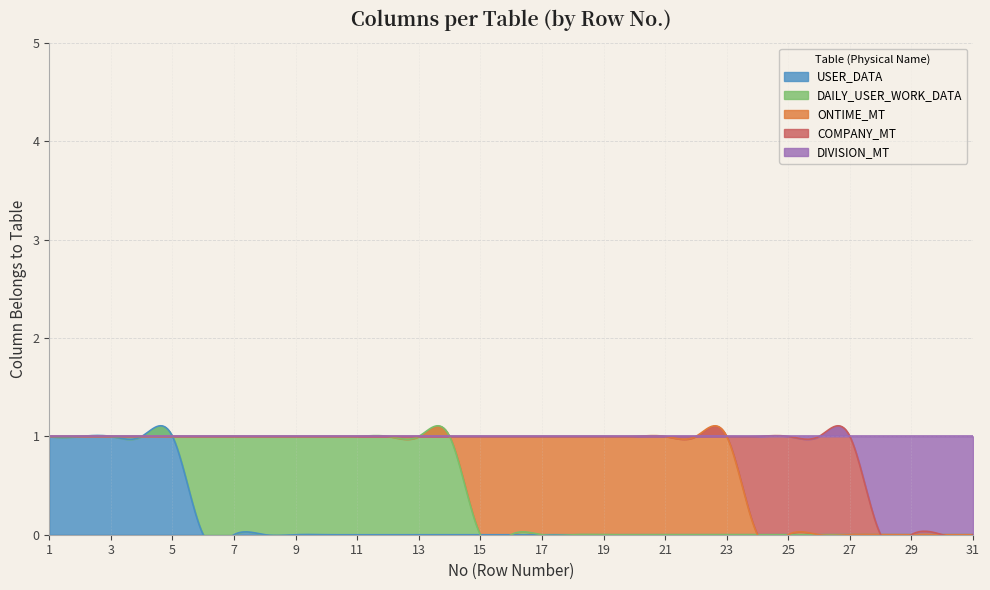

True or false: DIVISION_MT has more than 1 interior local peaks.

False